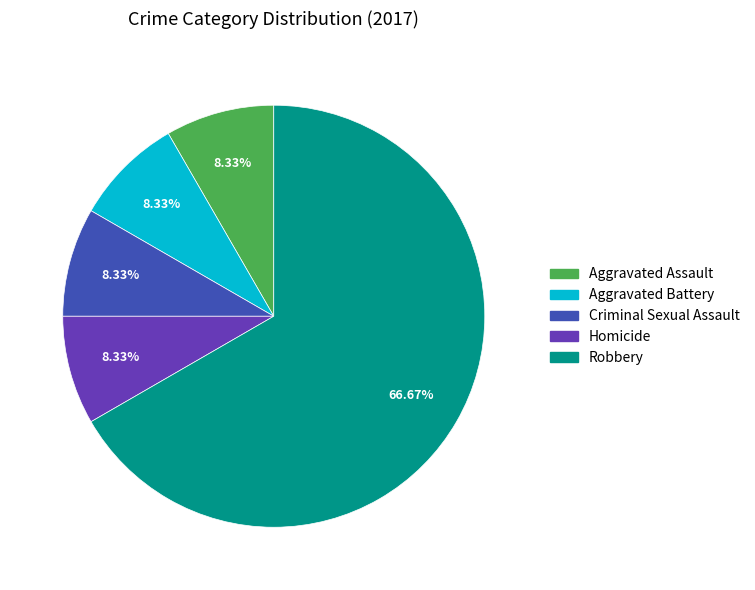

What is the majority slice?

Robbery